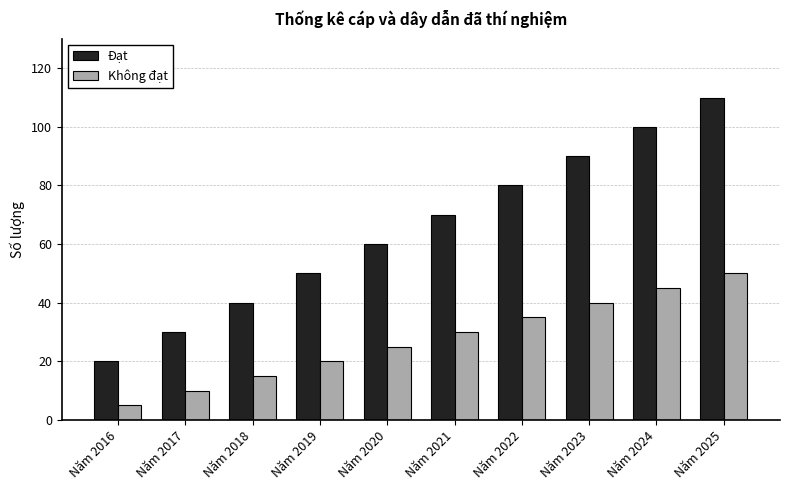

What is the difference between the highest and lowest values at Năm 2020?

35